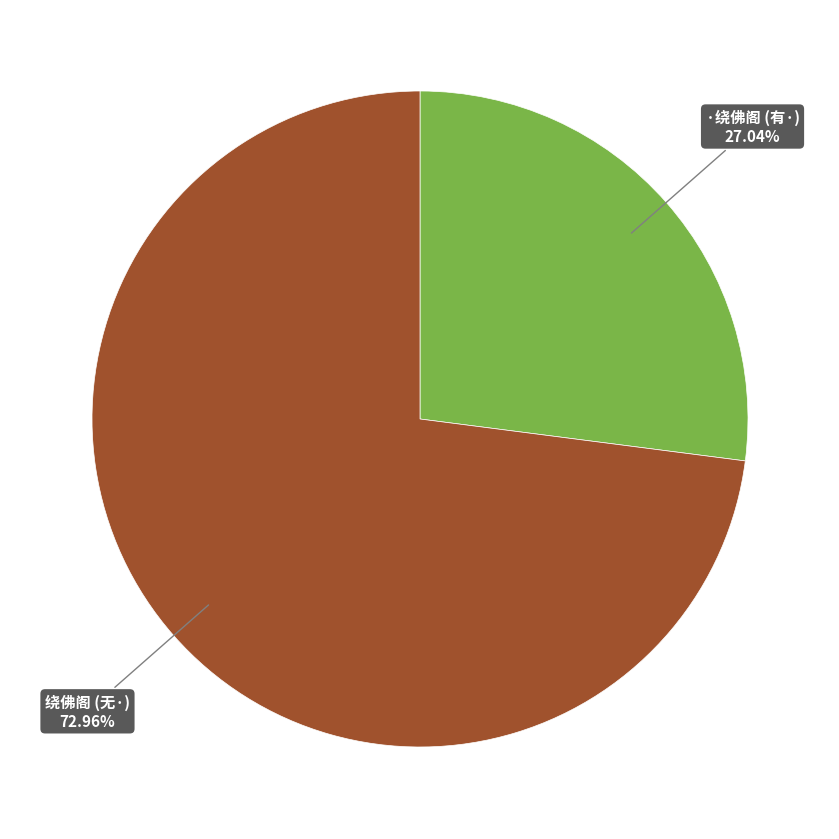

Rank the categories by value from highest to lowest.

绕佛阁 (无·), ·绕佛阁 (有·)